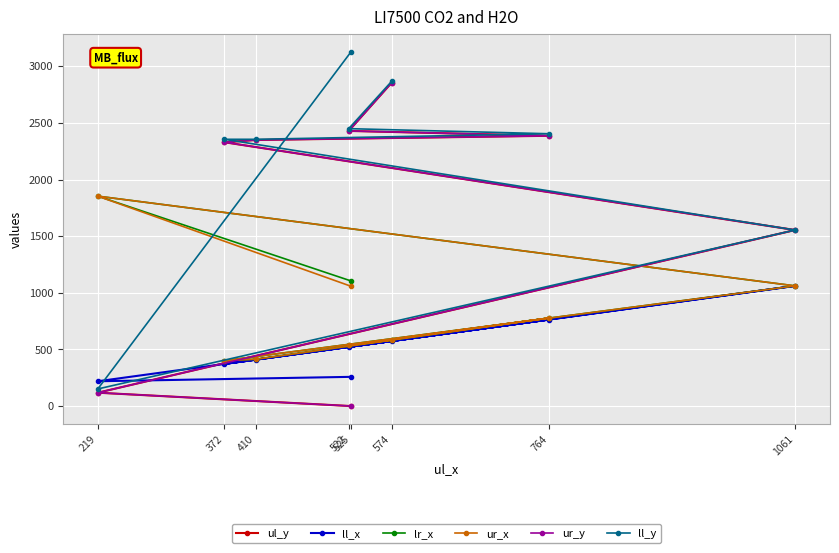

How many data points in ur_x are above 778?

3